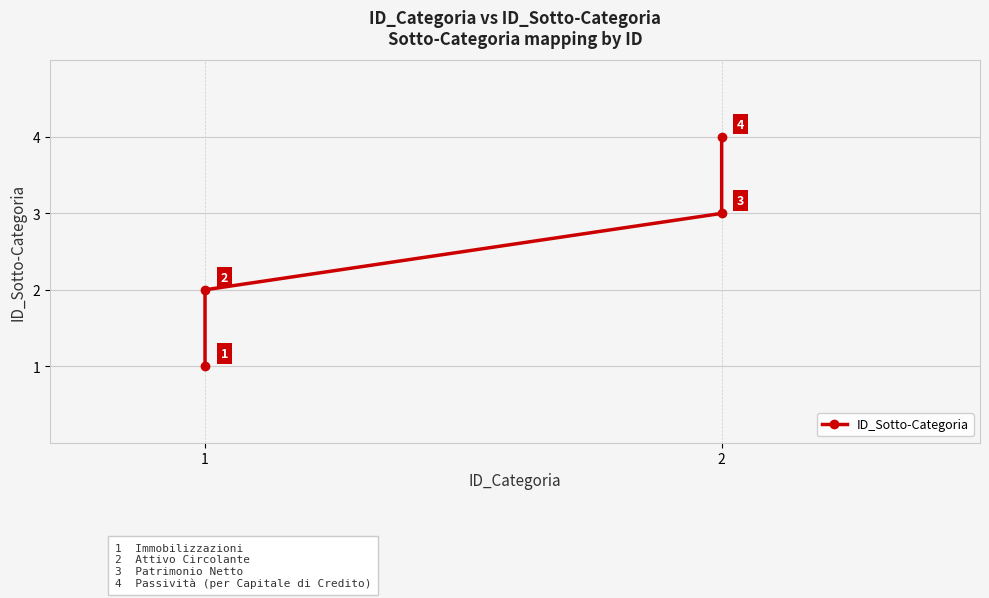

Which has a higher value, 2 or 2?

2